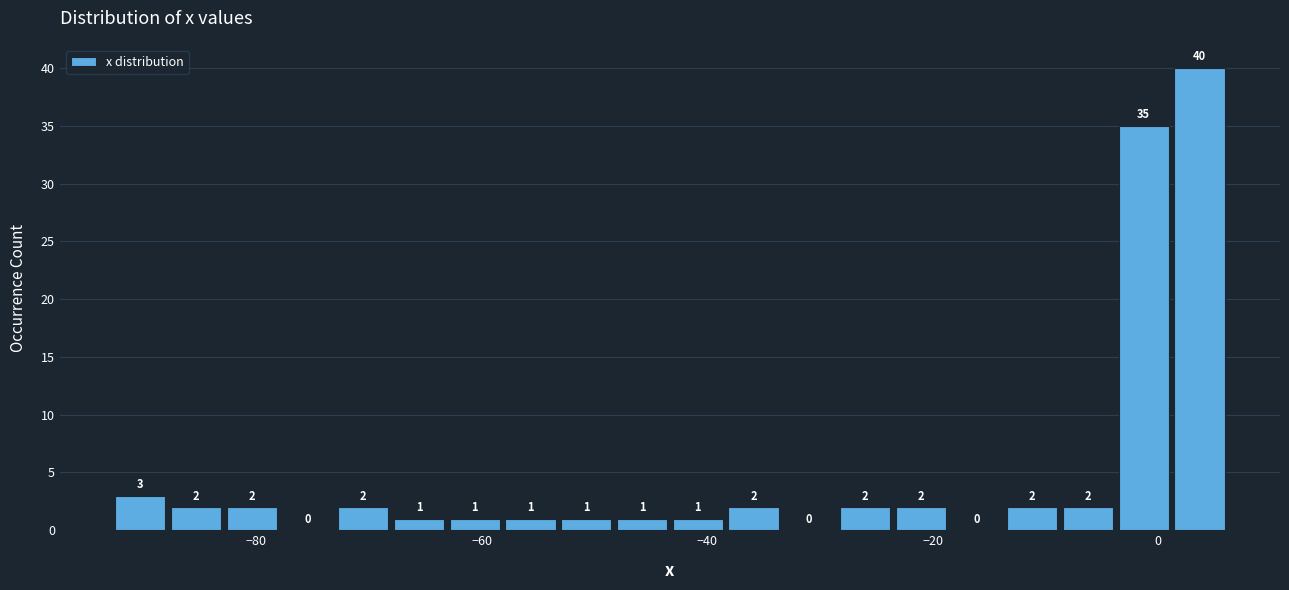

Read against the x-axis, roughly where is the centre of the tallest bar?

4